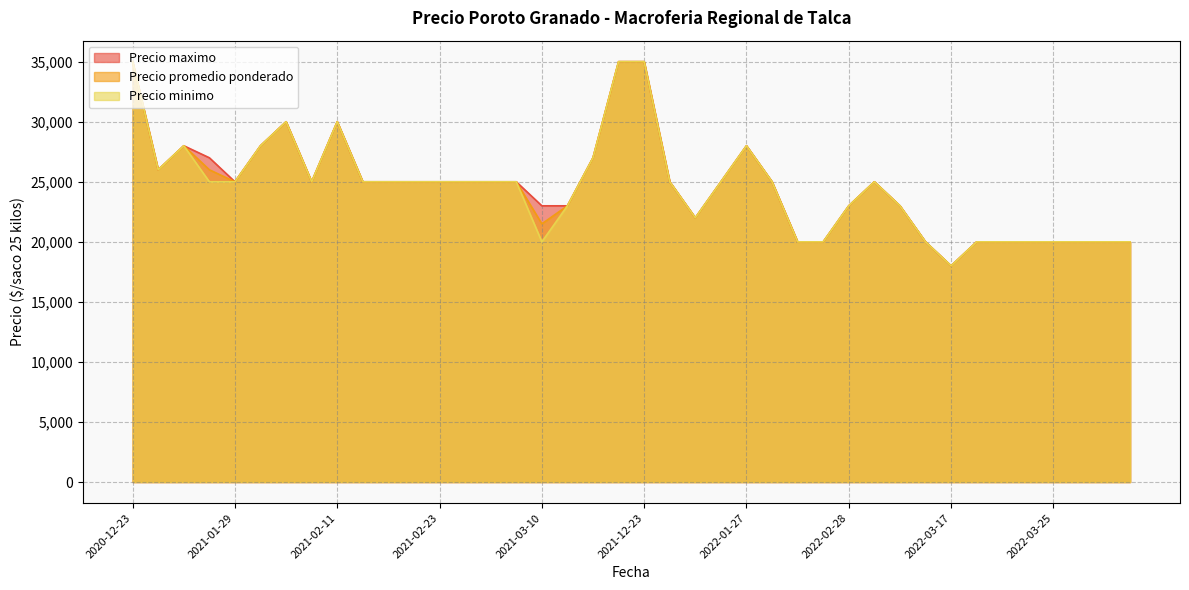

True or false: Precio promedio ponderado and Precio maximo cross at least once.

False